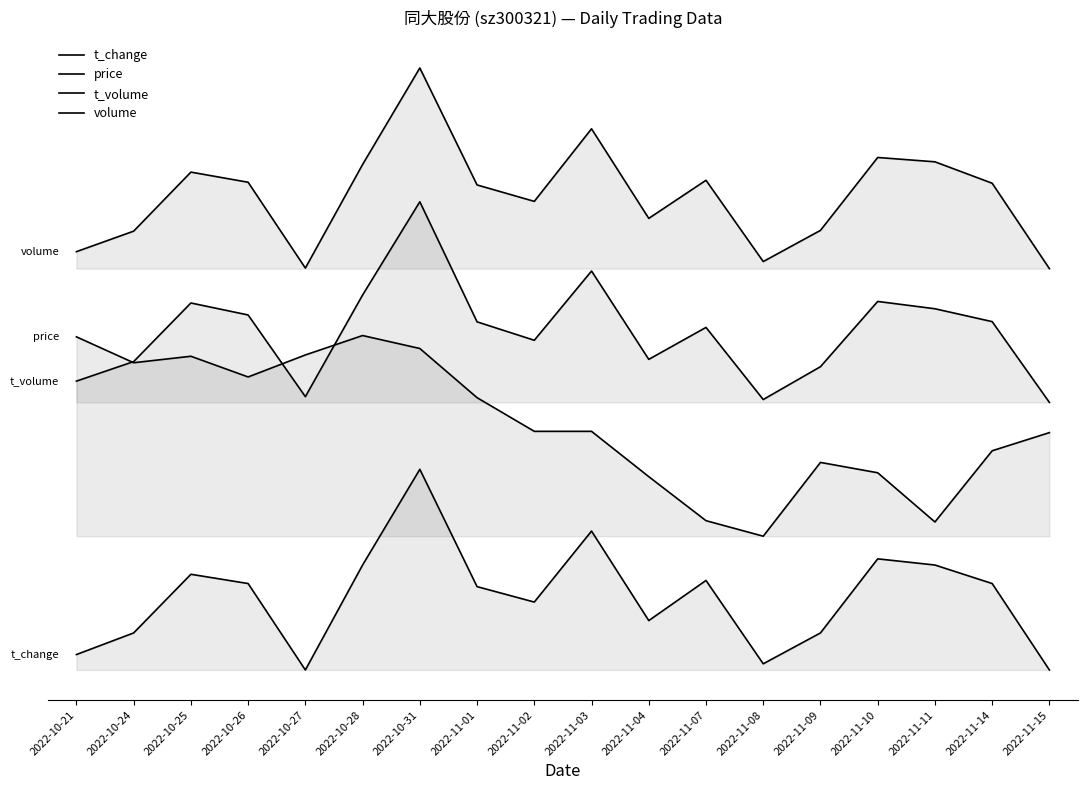

Is the value of t_change at 2022-11-15 greater than the value of volume at 2022-11-15?

No